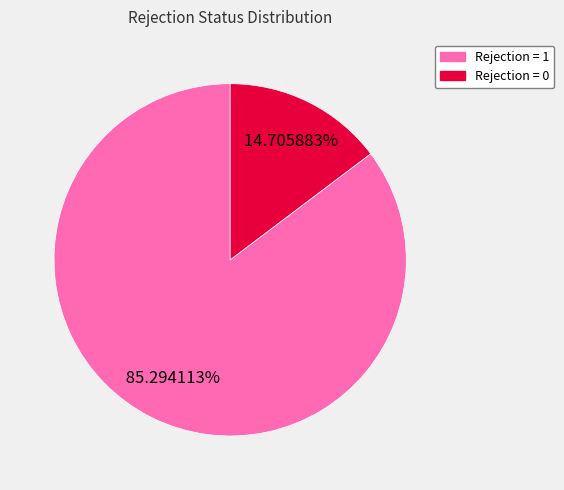

What percentage is the Rejection = 1 slice, to the nearest percent?

85%